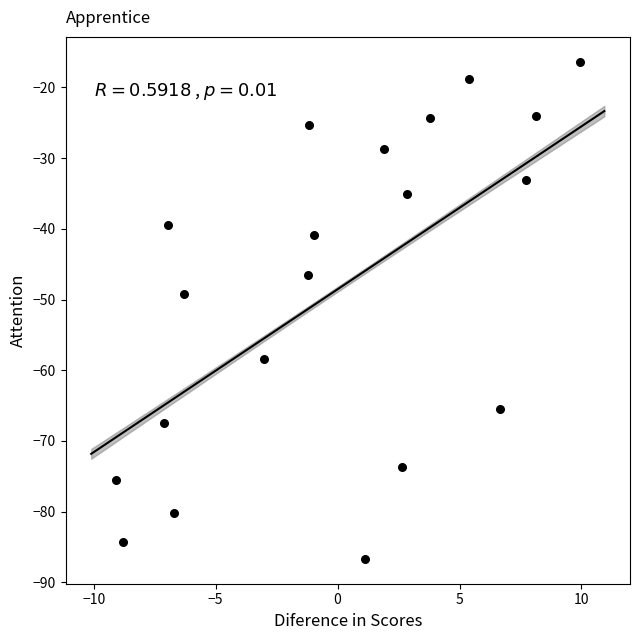

What is the range of Y values (max minus min)?

70.3